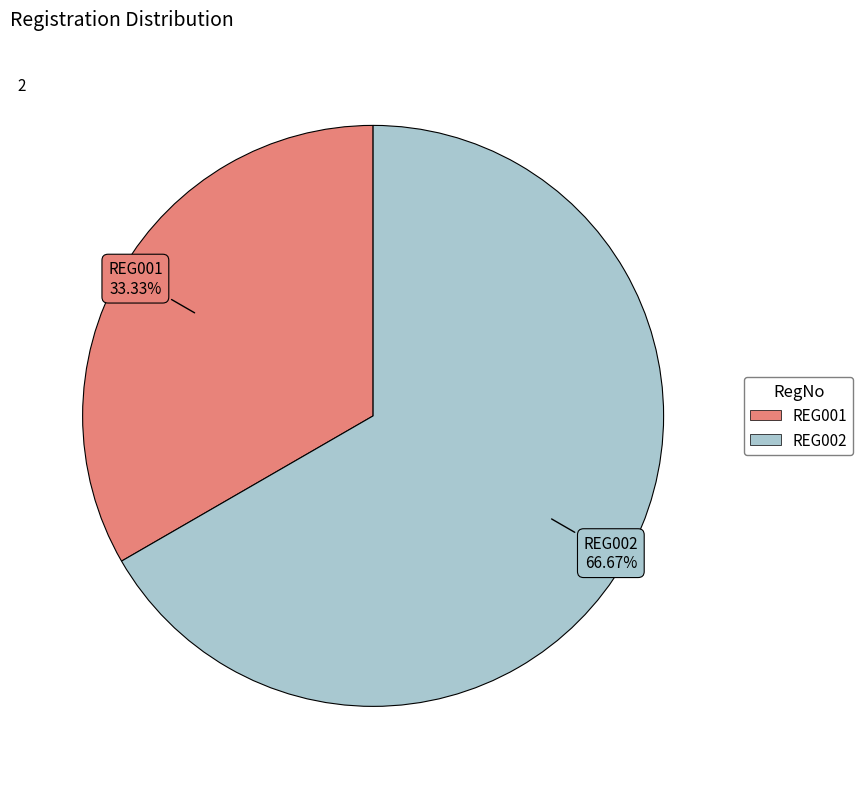

To the nearest percent, what portion does REG002 represent?

67%